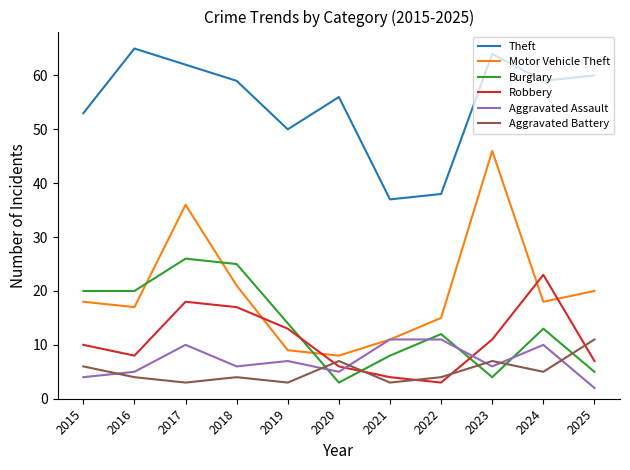

What is the maximum value for Aggravated Assault?

11